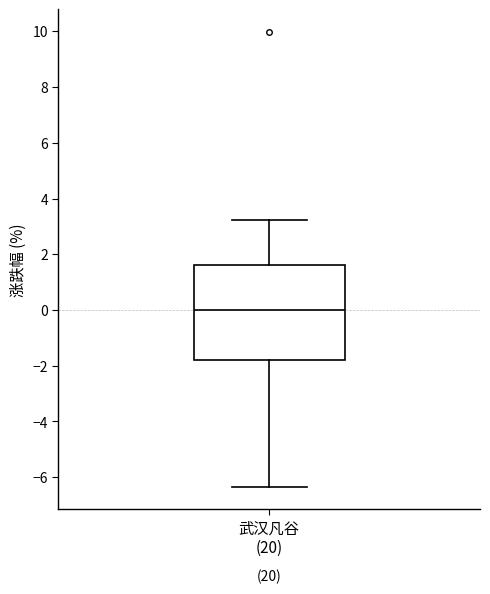

Where does the lower whisker of the box for 武汉凡谷 (20) end on the y-axis? The values are not printed on the chart, so give them approximately, as read against the axis.

-6.4